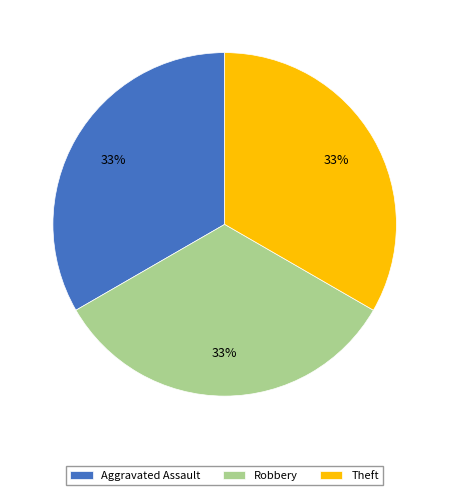

What percentage is the Robbery slice, to the nearest percent?

33%